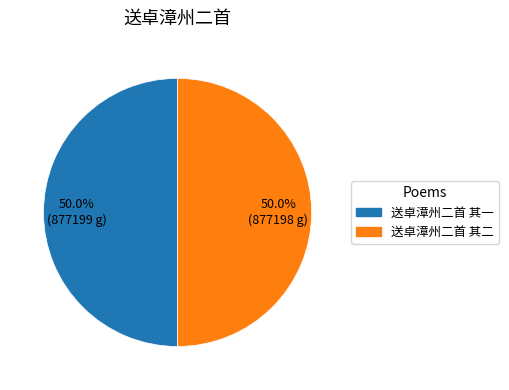

To the nearest percent, what is the combined percentage of 送卓漳州二首 其二 and 送卓漳州二首 其一?

100%